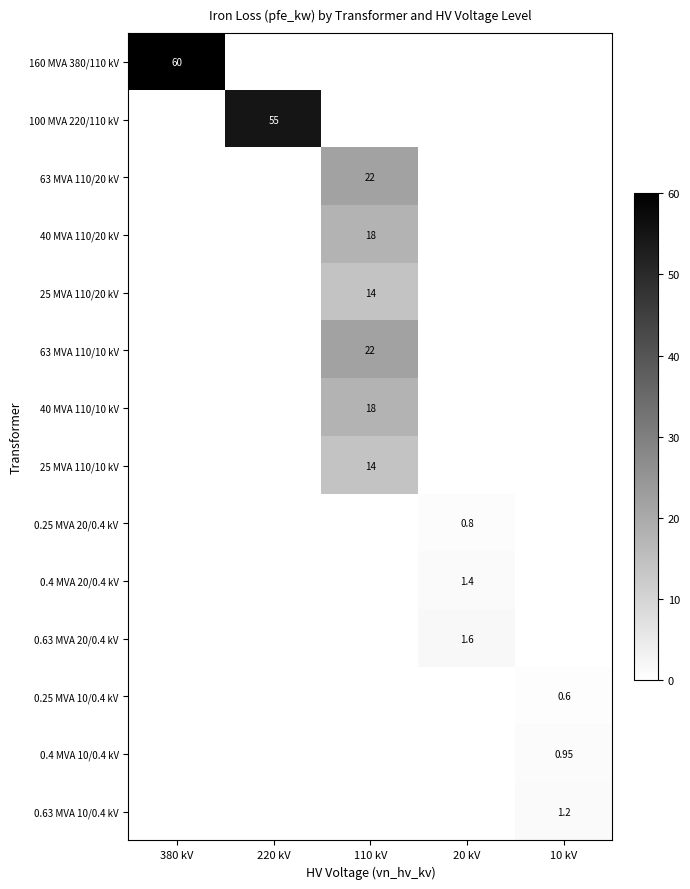

Which series changed the most between 220 kV and 110 kV?

100 MVA 220/110 kV